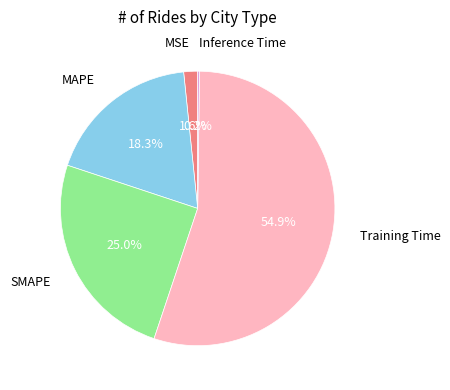

Is there any slice that represents more than half of the pie?

Yes